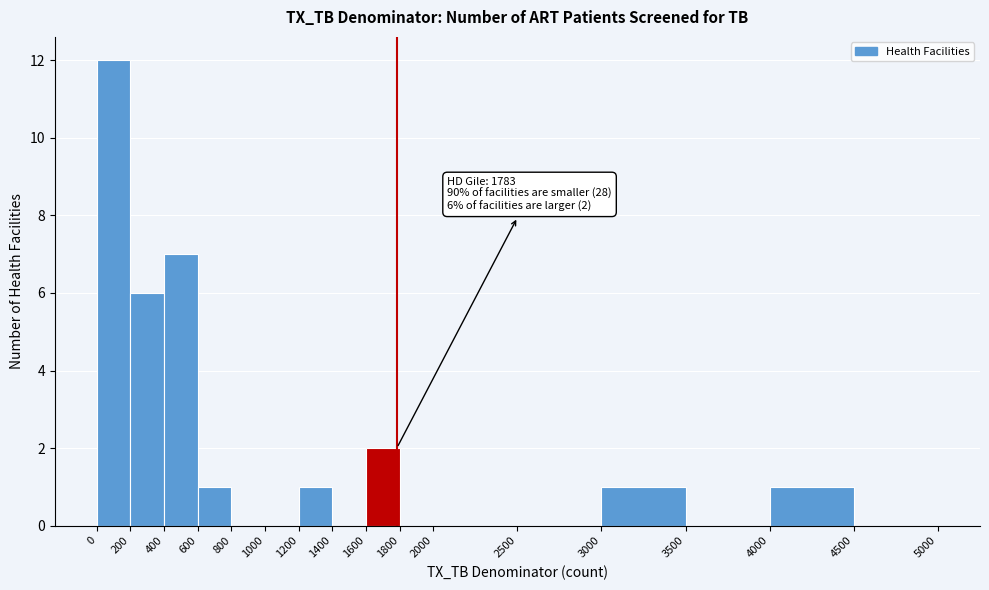

Which range on the x-axis has the tallest bar?

0 to 200